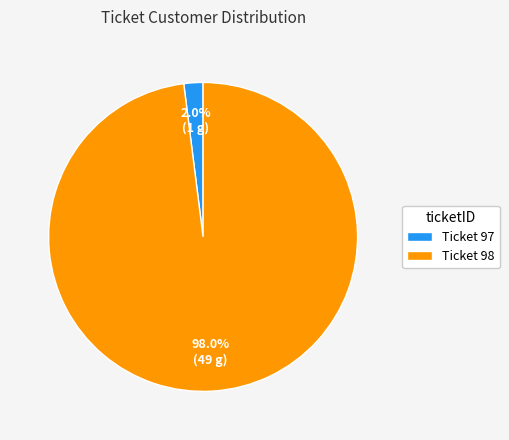

Count the number of slices in the pie.

2